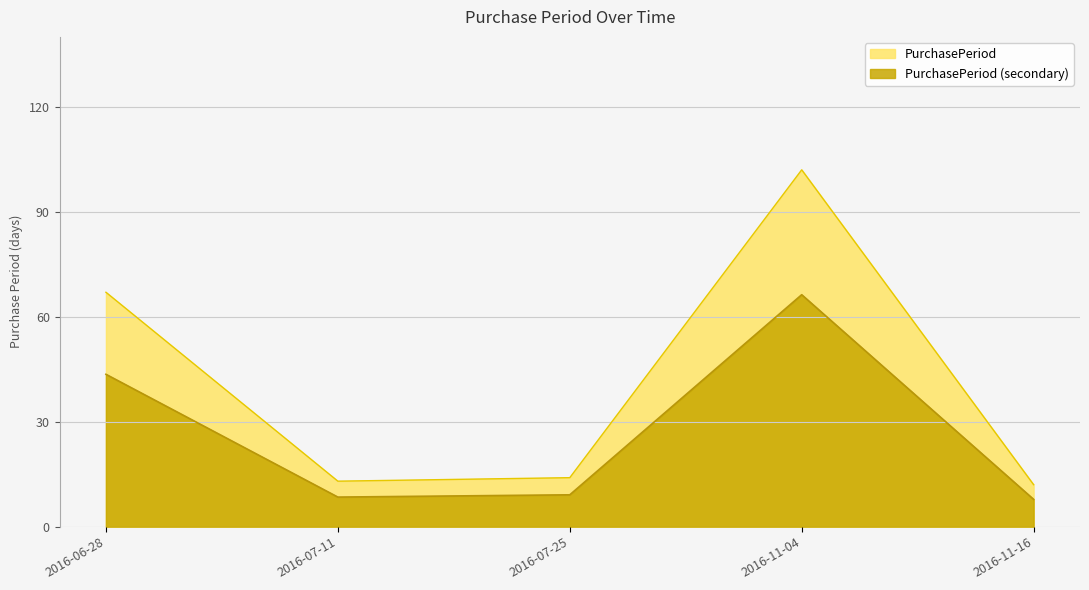

Reading right to left, transcribe all the data shown in this chart.

2016-11-16=7.8	2016-11-04=66.3	2016-07-25=9.1	2016-07-11=8.4	2016-06-28=43.5